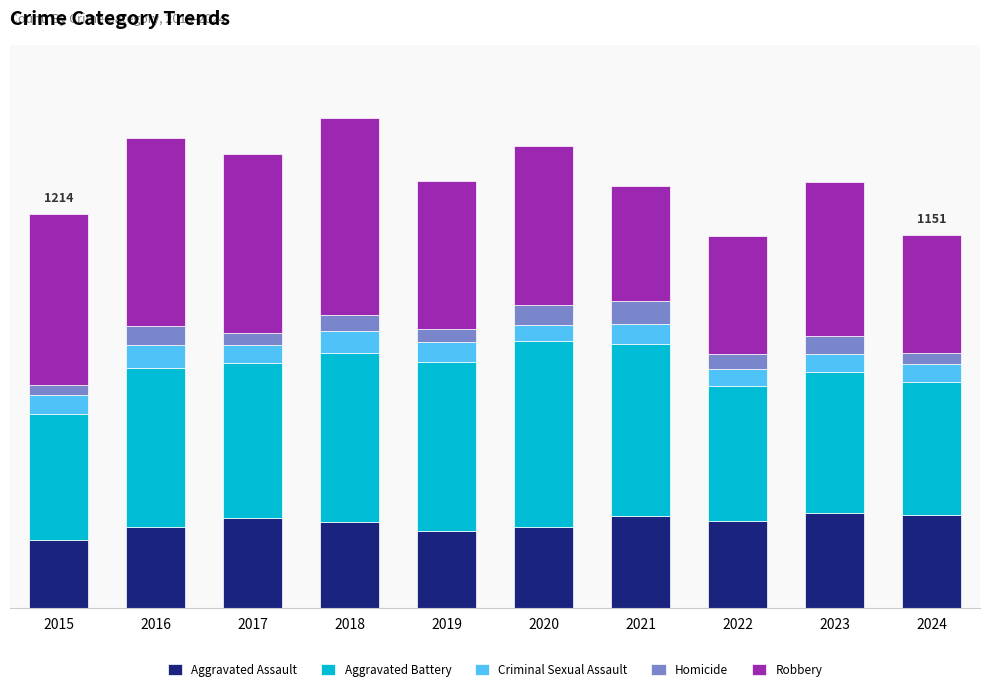

At which label is Robbery closest to 482?

2023